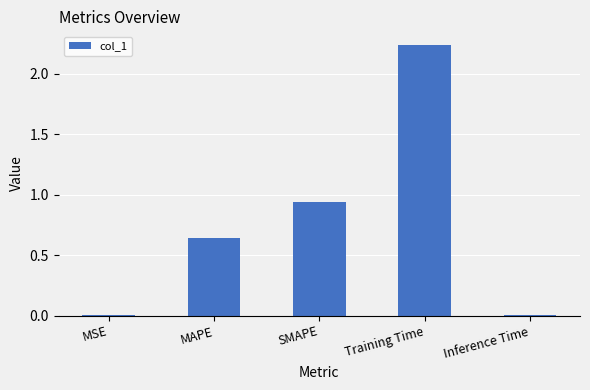

Where is the data nearest to the value 1?

SMAPE